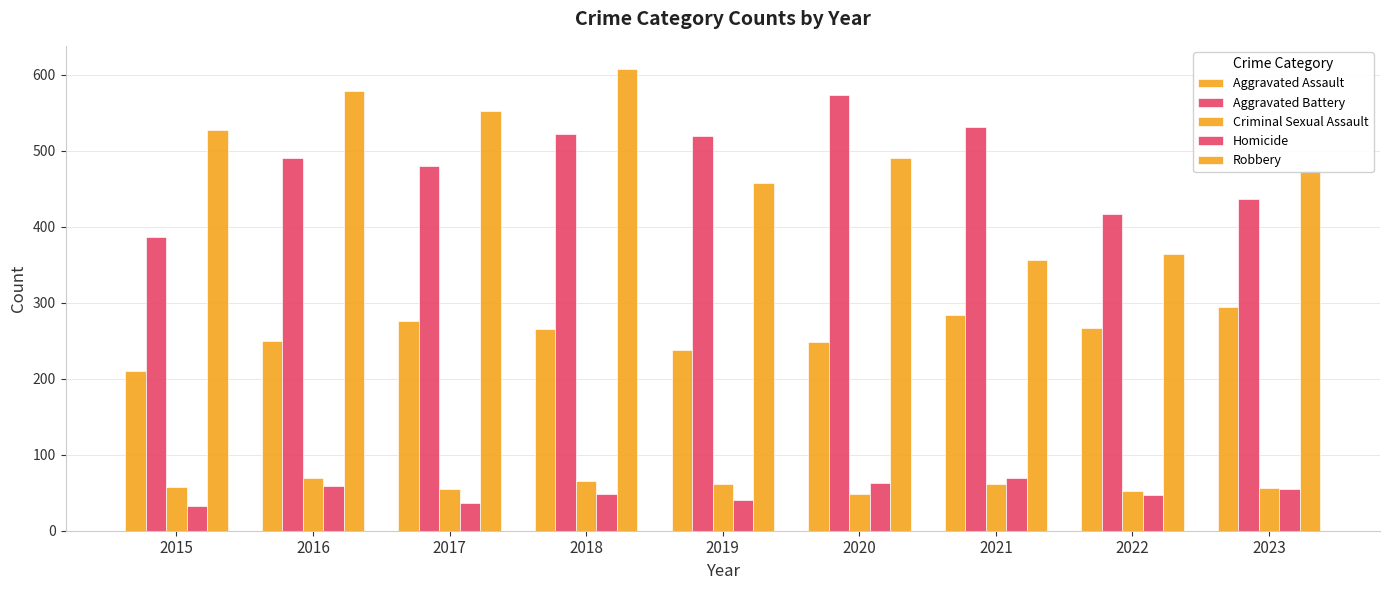

What is the difference between the maximum and minimum values in the Criminal Sexual Assault series?

20